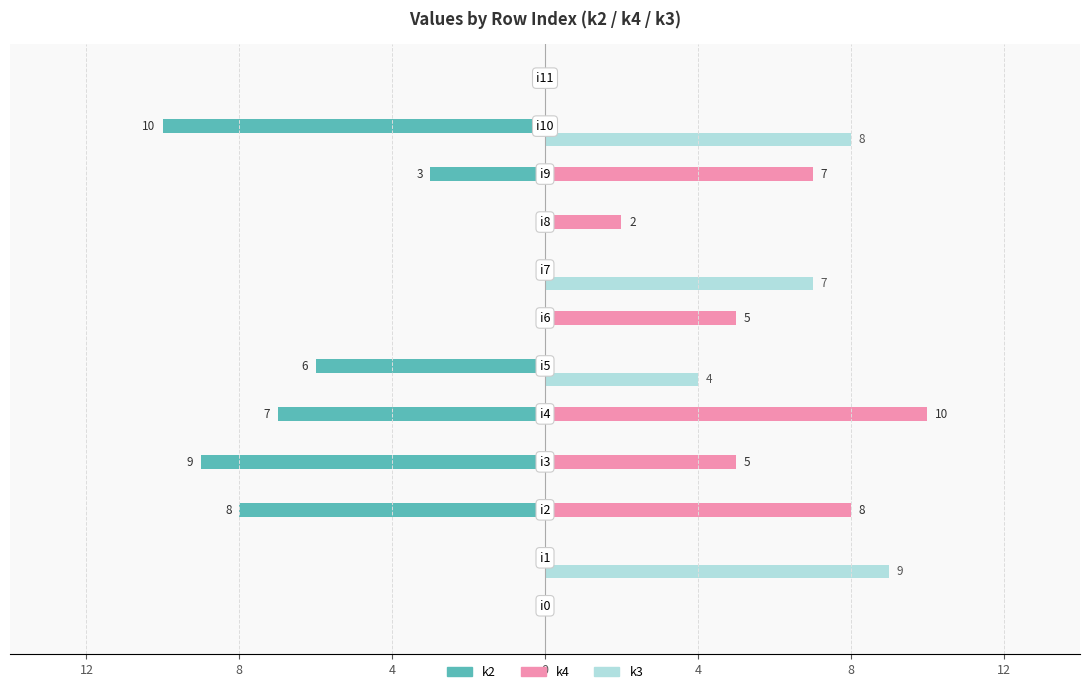

What are all the series names shown in the legend?

k2, k4, k3